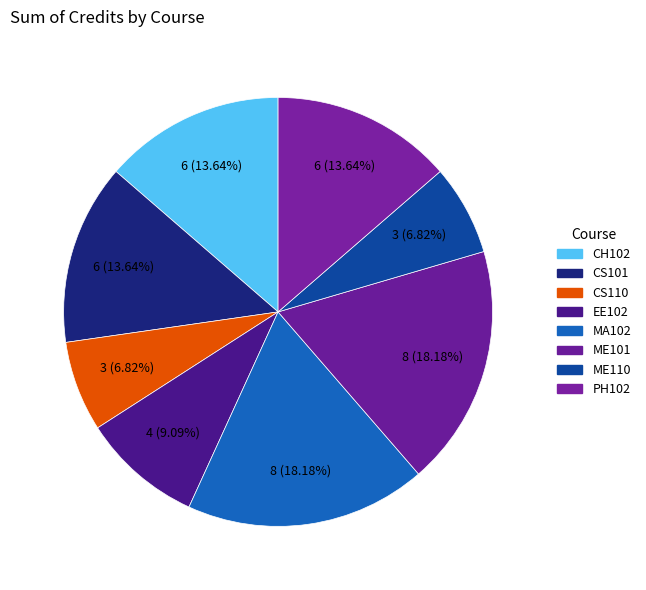

To the nearest percent, what is the difference between the largest and smallest slice percentages?

11%